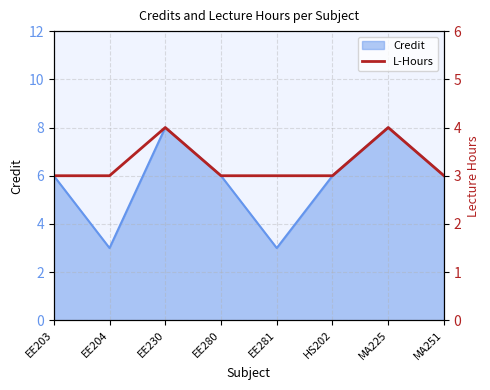

What is the smallest value displayed?

3